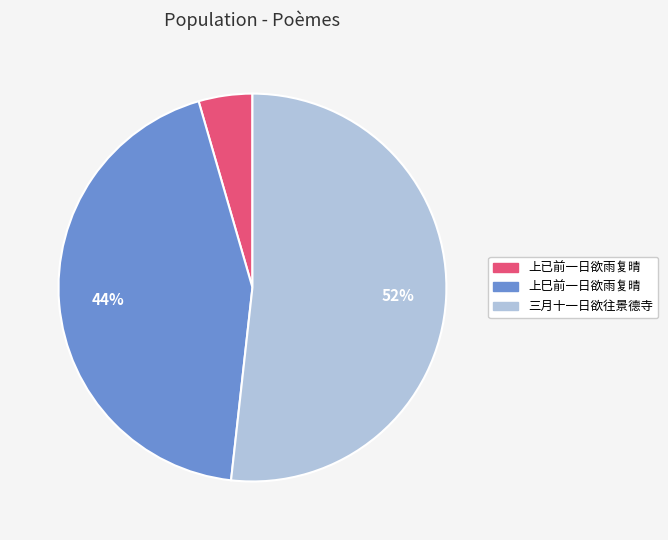

Is there any slice that represents more than half of the pie?

Yes